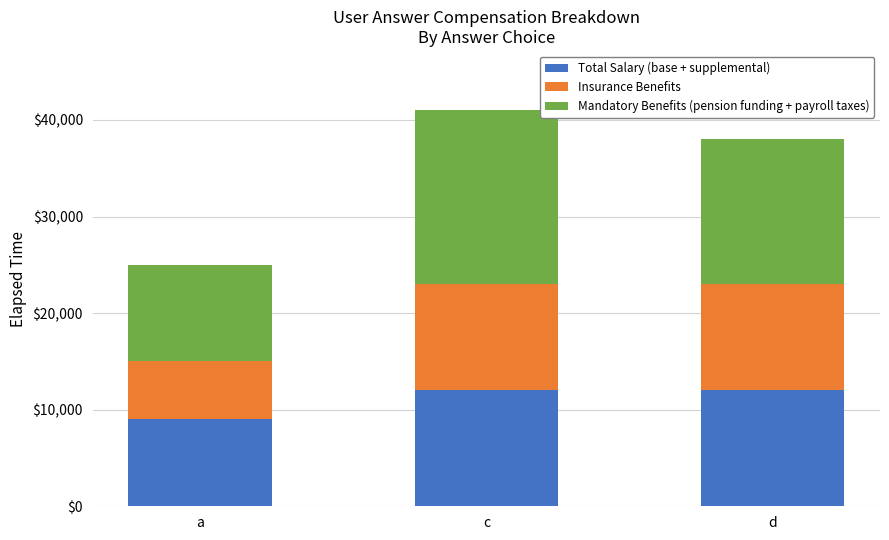

How many values in the Total Salary (base + supplemental) series are below 12000?

1